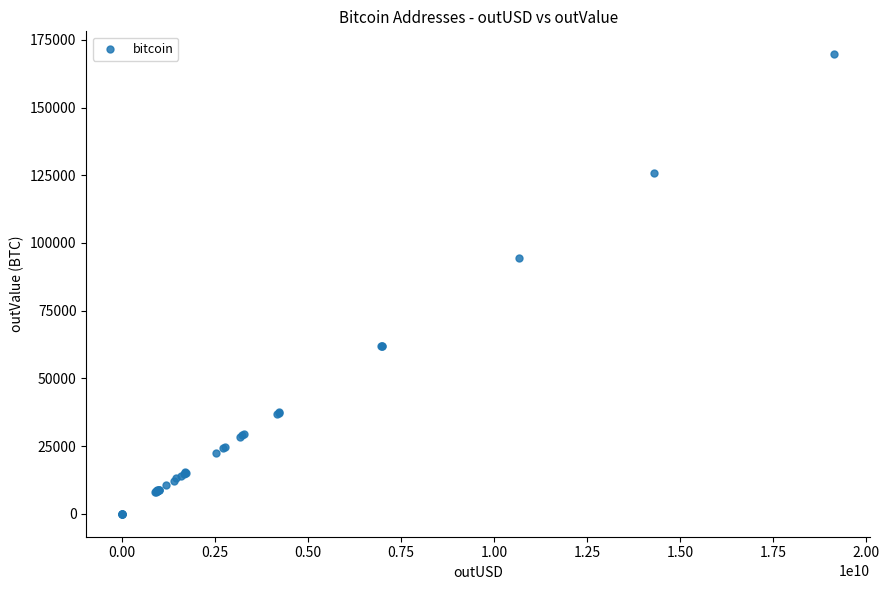

What Y value in the scatter plot is closest to 84839?

94549.6